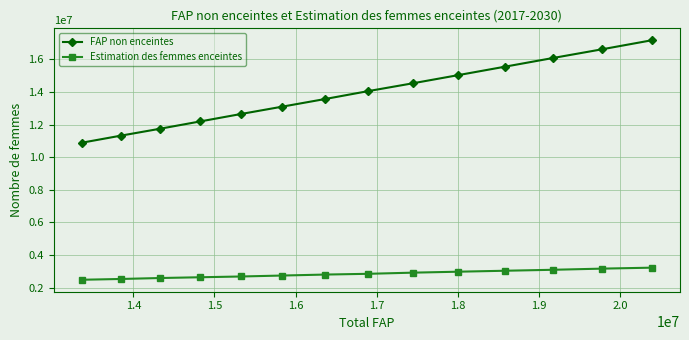

Which series has the widest spread of values?

FAP non enceintes